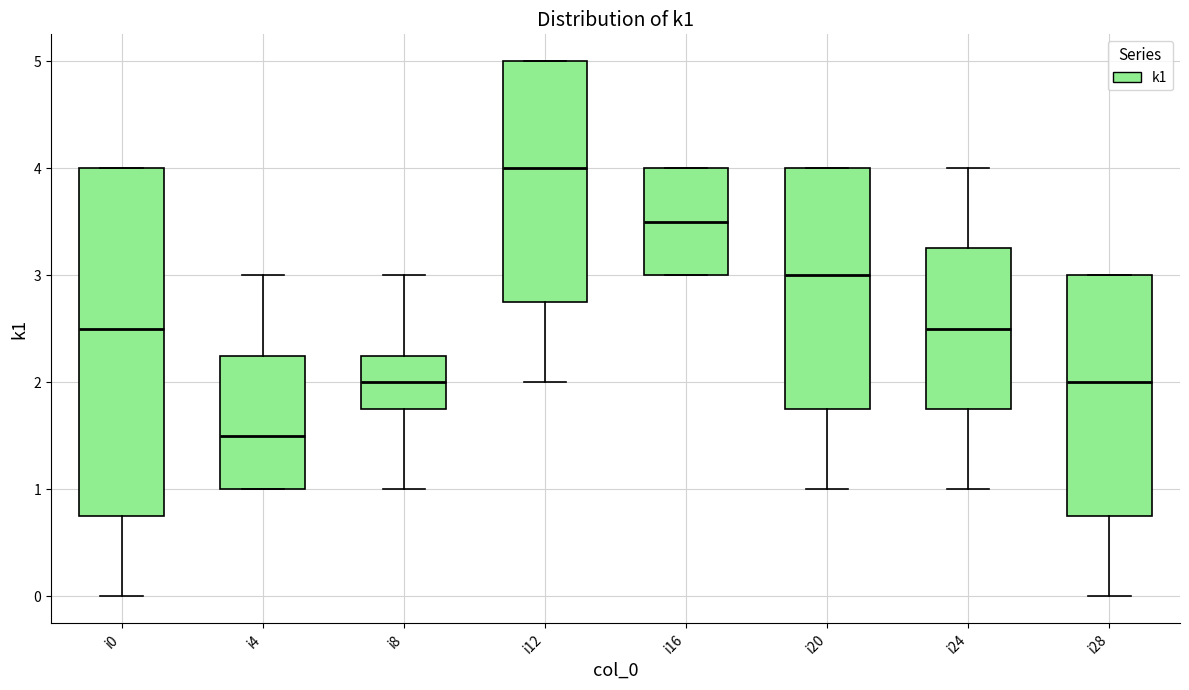

Comparing the boxes themselves (not the whiskers), which one is the tallest?

i0